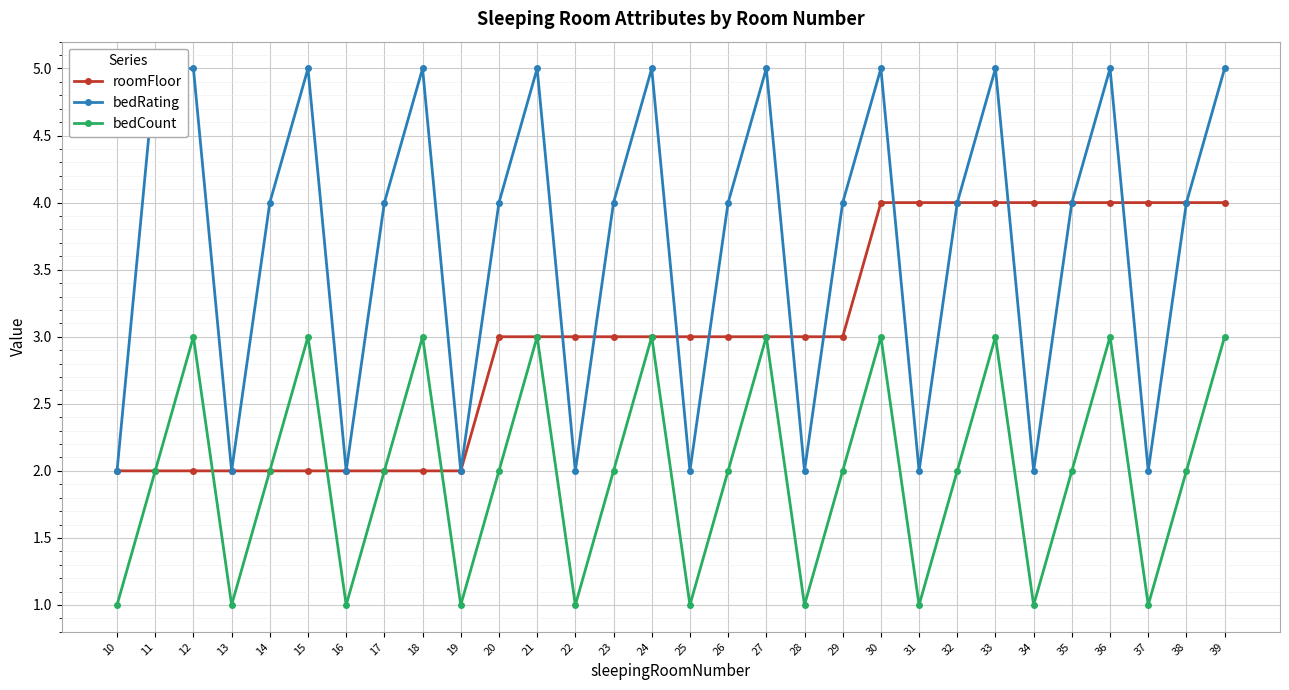

Does the chart display data point markers on the line(s)?

Yes